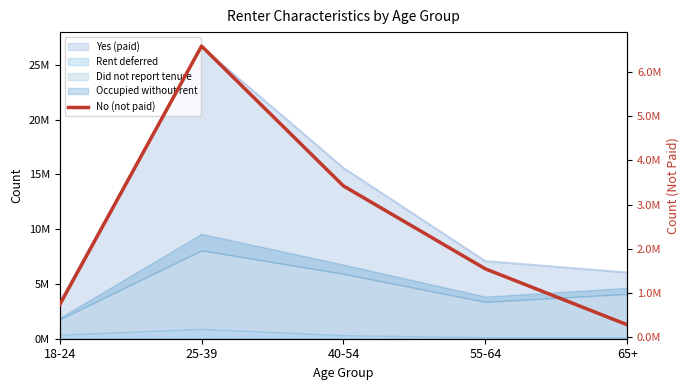

List the labels in order of value, largest first.

25-39, 40-54, 55-64, 18-24, 65+